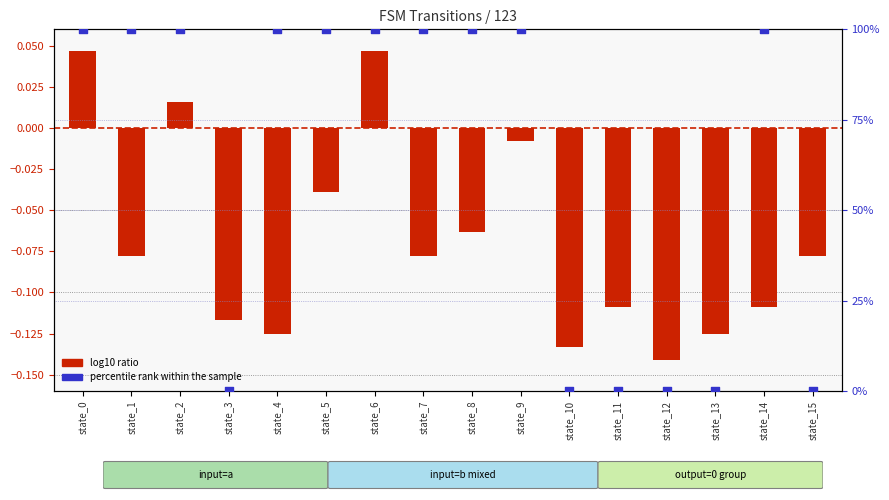

Which series has the widest spread of Y values?

percentile rank within the sample